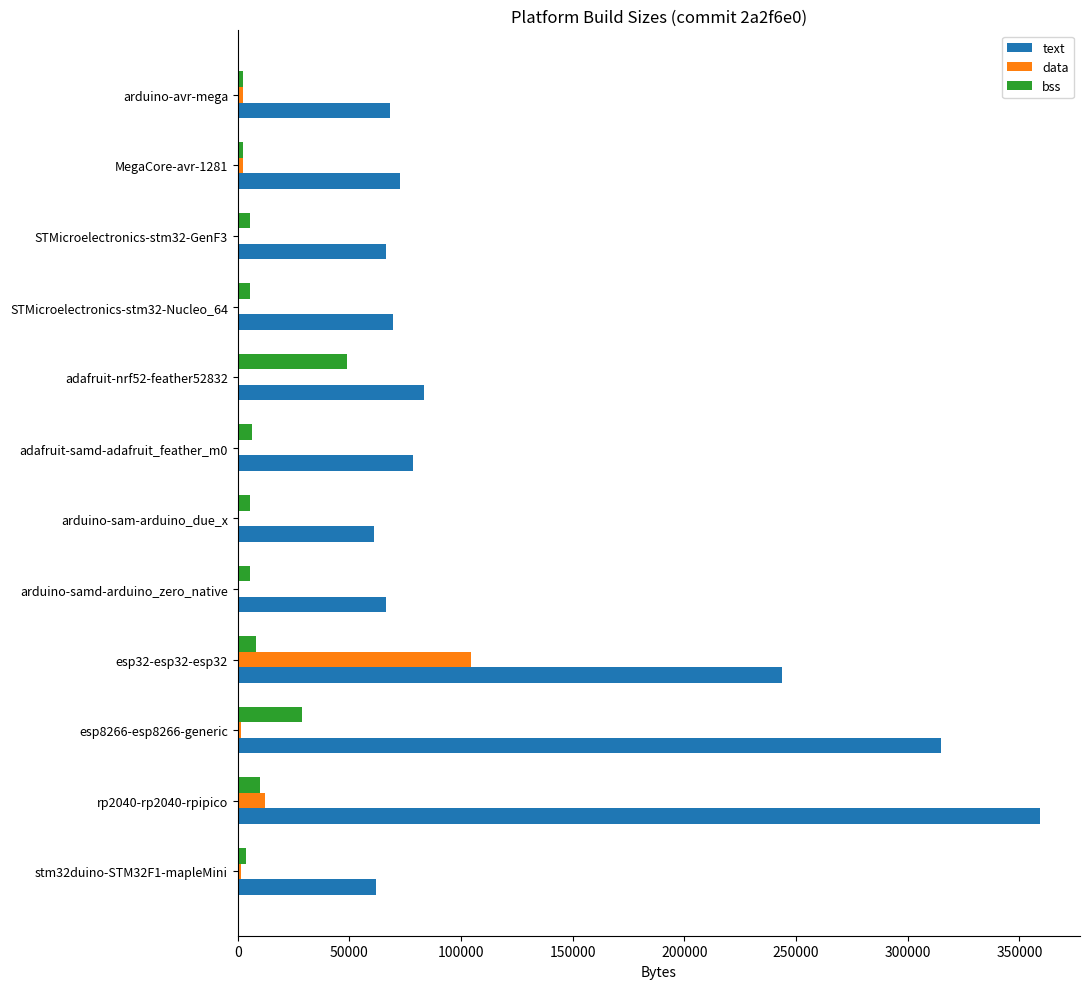

At which category is the sum across all series the highest?

rp2040-rp2040-rpipico